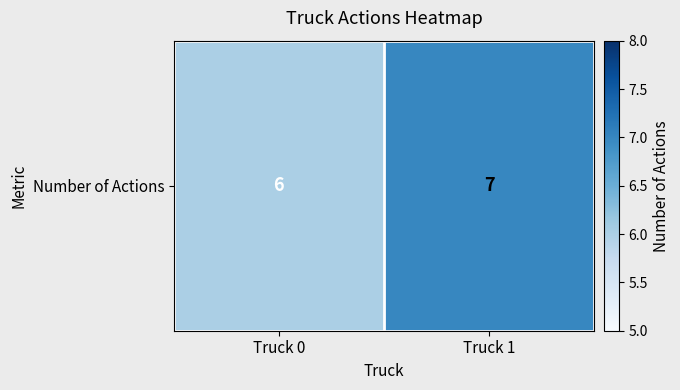

What is the change in value from Truck 0 to Truck 1?

+1